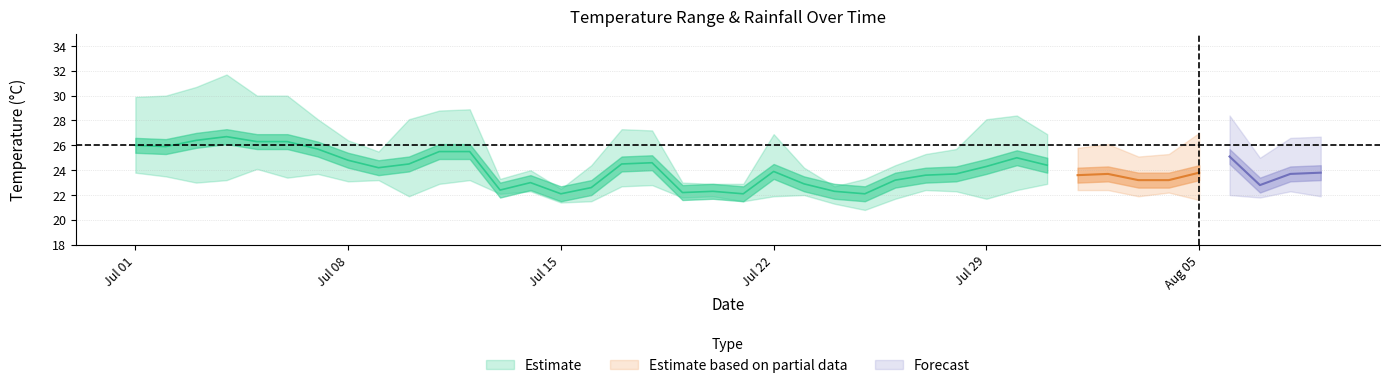

What is the sum of all max_temp_c values?

1057.5